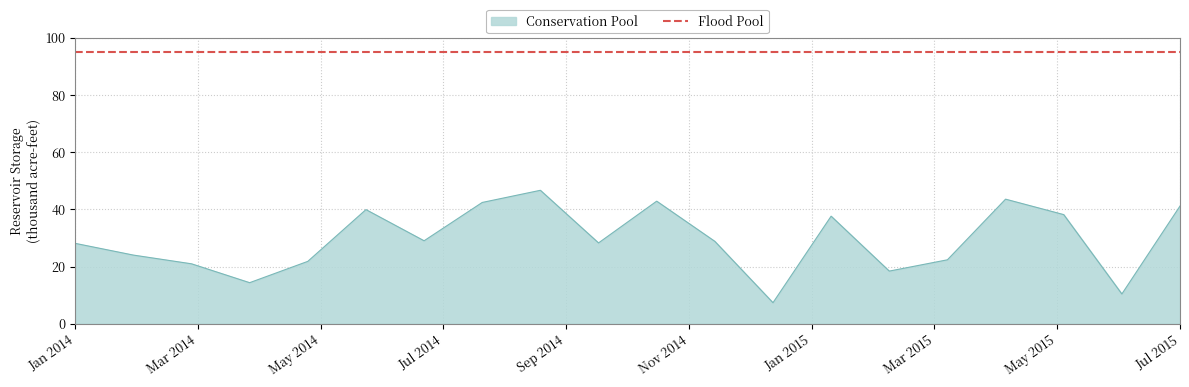

What value does the data have at 3?

20.9